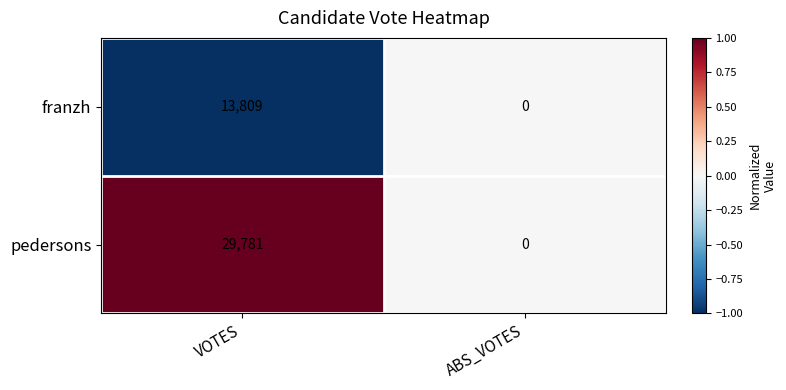

Between VOTES and ABS_VOTES, which series saw the biggest shift?

pedersons